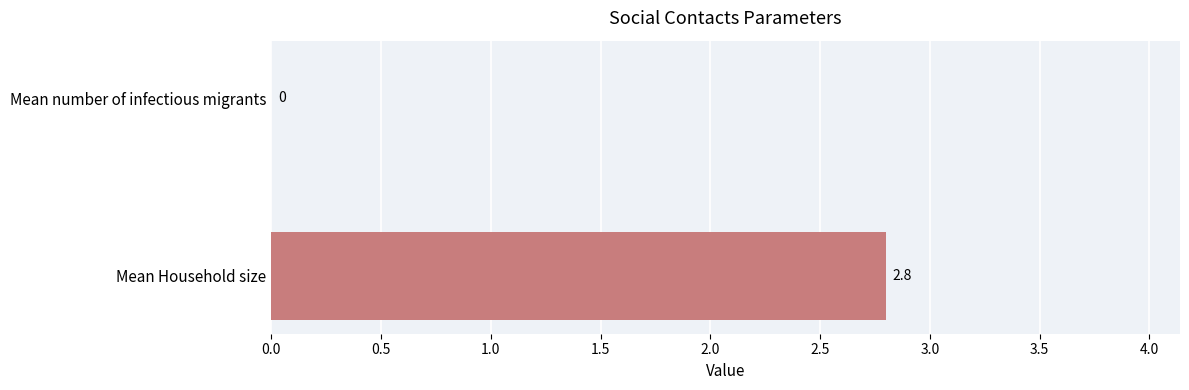

At which label is the value closest to 1?

Mean number of infectious migrants